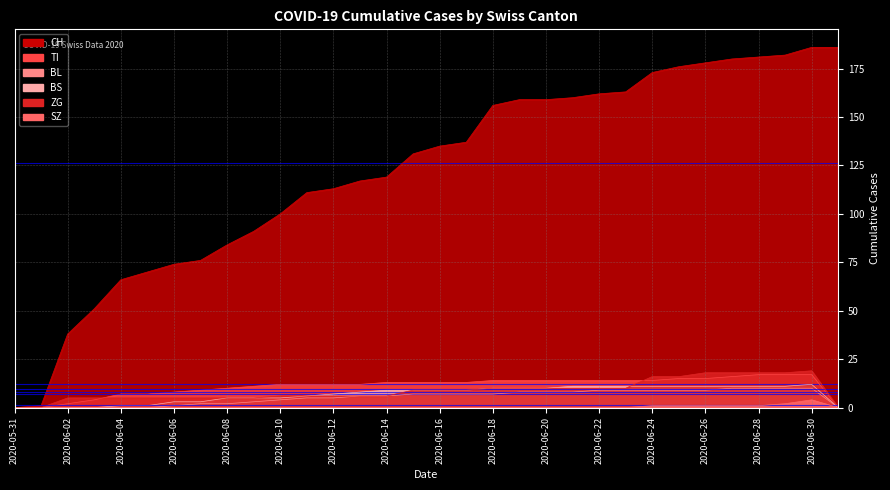

Which label corresponds to the smallest value in the chart?

2020-05-31